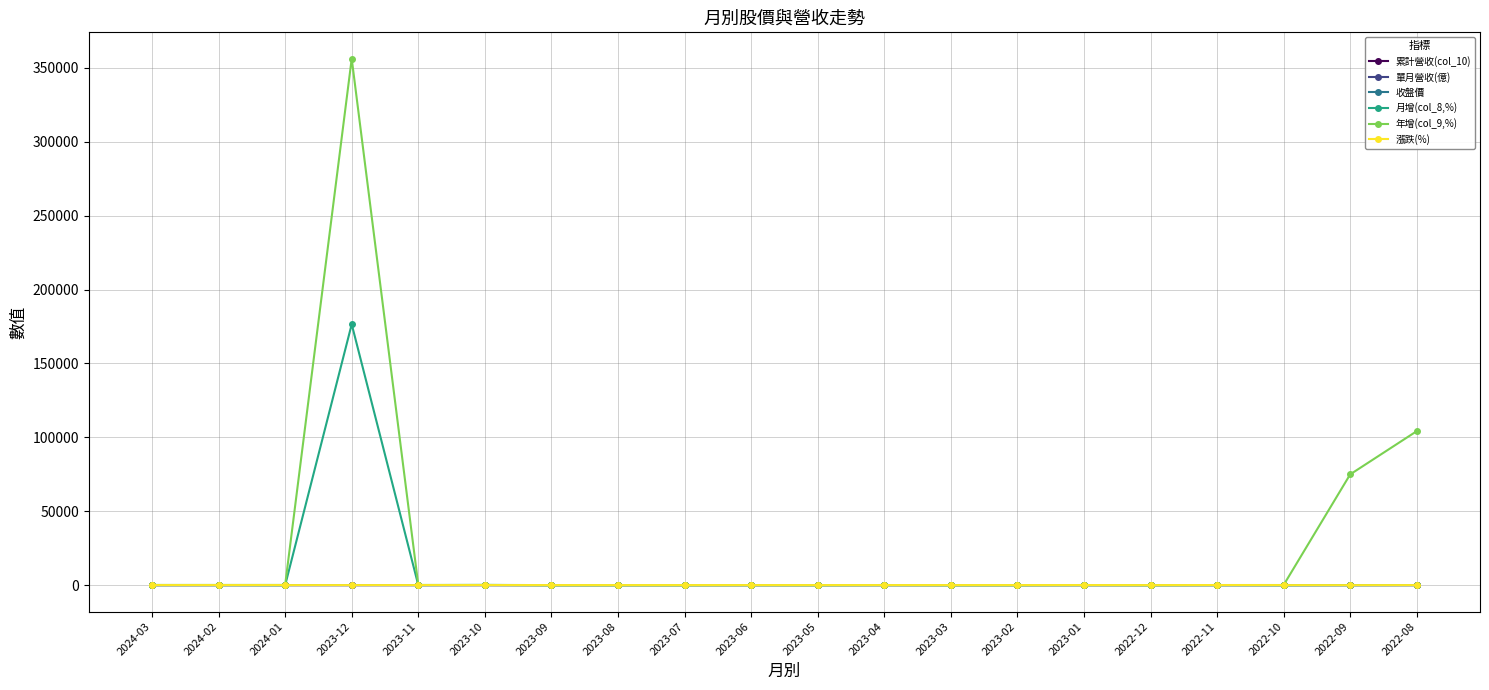

What is the label of the 10th point from the left?

2023-06